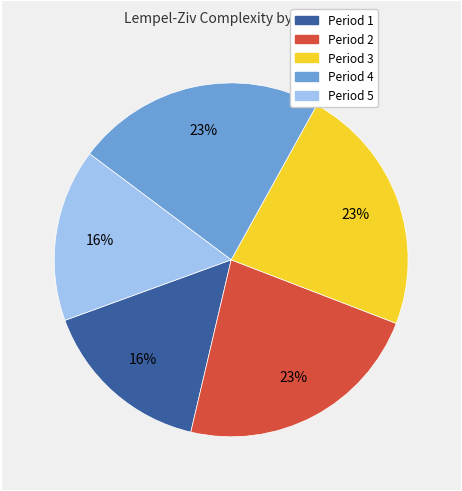

Is Period 3 the majority of the pie?

No